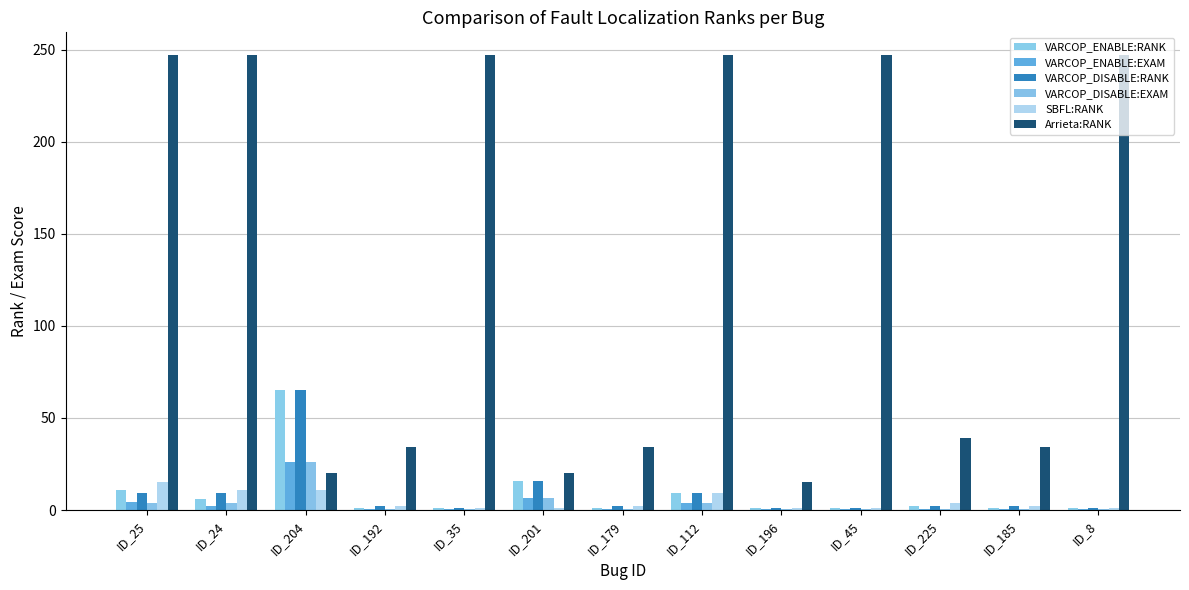

Reading left to right, transcribe all the data shown in this chart.

VARCOP_ENABLE:RANK: 11.0	6.0	65.0	1.0	1.0	16.0	1.0	9.0	1.0	1.0	2.0	1.0	1.0
VARCOP_ENABLE:EXAM: 4.5	2.4	26.3	0.4	0.4	6.5	0.4	3.6	0.4	0.4	0.8	0.4	0.4
VARCOP_DISABLE:RANK: 9.0	9.0	65.0	2.0	1.0	16.0	2.0	9.0	1.0	1.0	2.0	2.0	1.0
VARCOP_DISABLE:EXAM: 3.6	3.6	26.3	0.8	0.4	6.5	0.8	3.6	0.4	0.4	0.8	0.8	0.4
SBFL:RANK: 15.0	11.0	11.0	2.0	1.0	1.0	2.0	9.0	1.0	1.0	4.0	2.0	1.0
Arrieta:RANK: 247.0	247.0	20.0	34.0	247.0	20.0	34.0	247.0	15.0	247.0	39.0	34.0	247.0